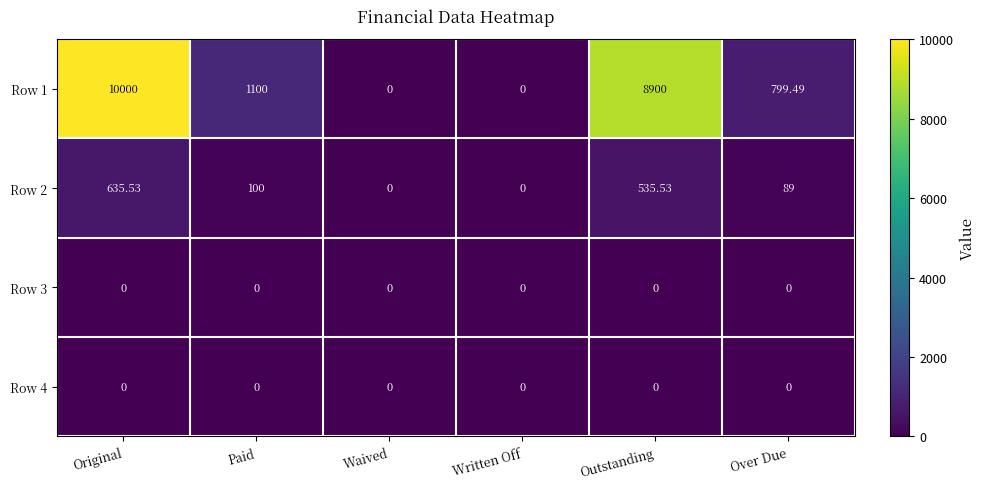

Which label corresponds to the largest value in the chart?

Original